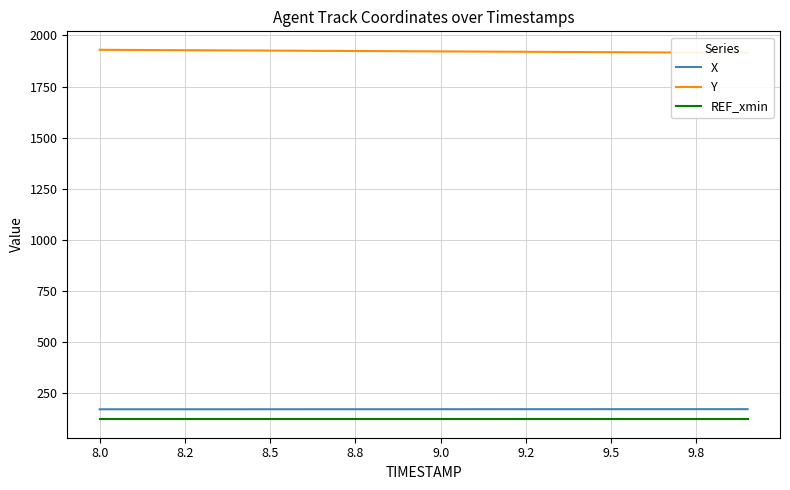

True or false: X and REF_xmin cross at least once.

False